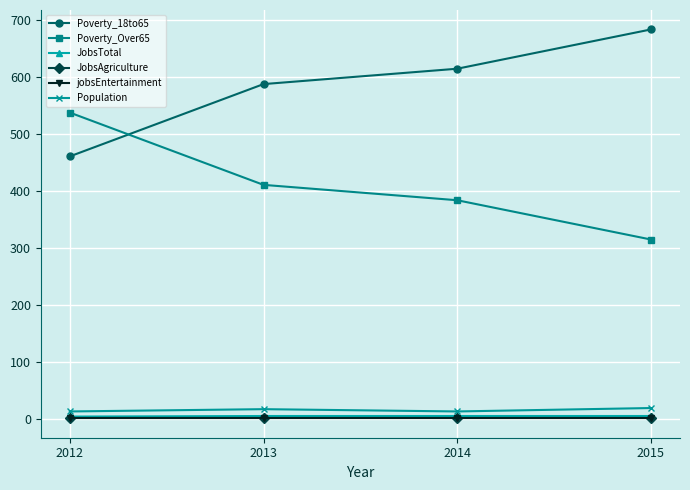

True or false: Poverty_18to65 and JobsTotal intersect in this chart.

False